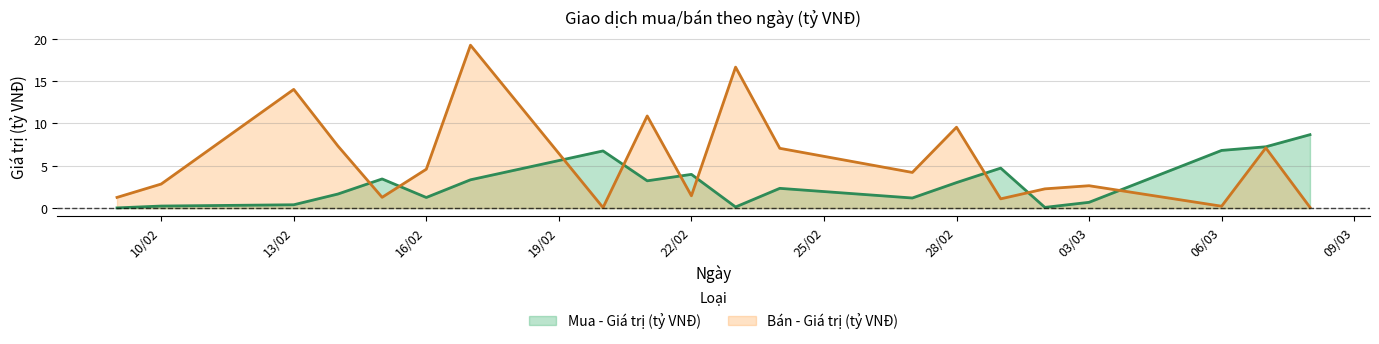

What position from the right is 09/02/2023?

20